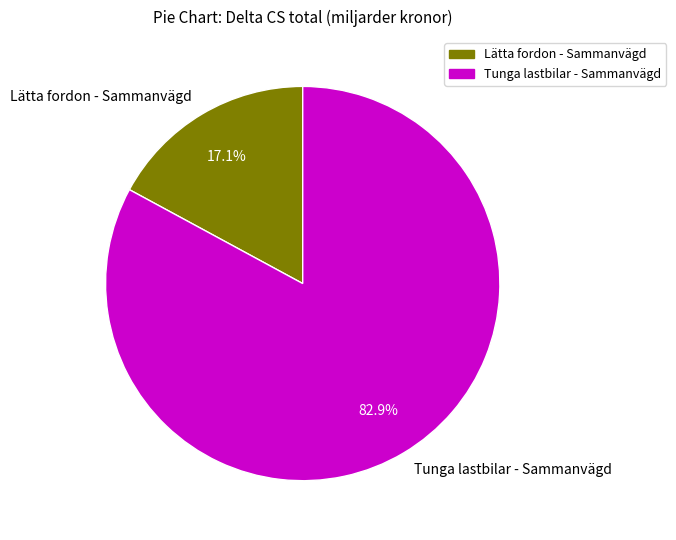

How many segments does this pie chart have?

2